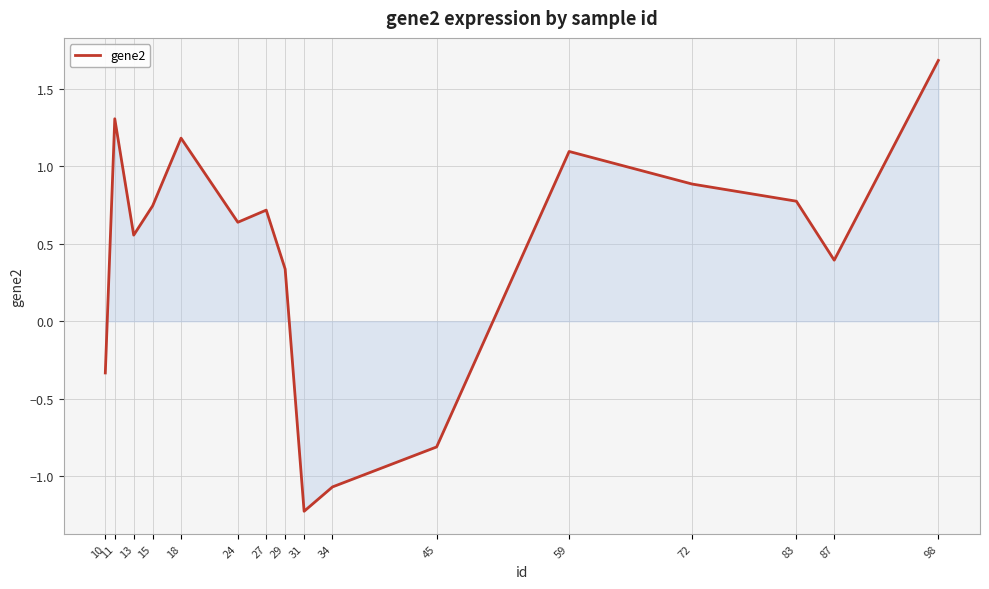

What is the change in value from 45 to 59?

+1.9